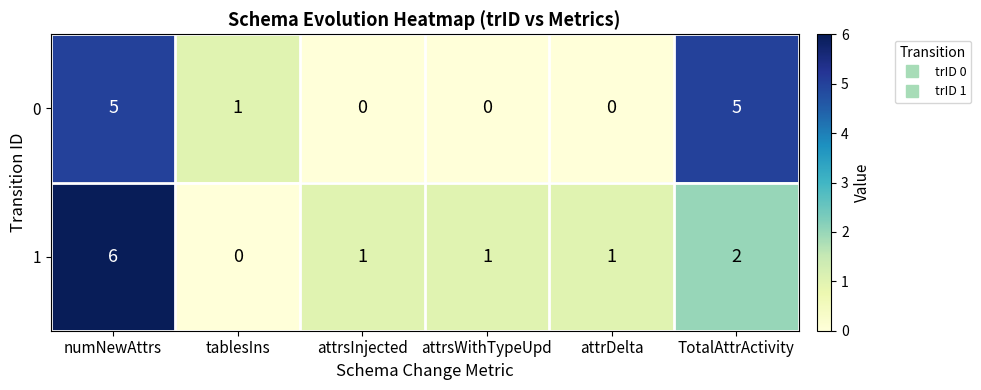

What is the sum of all 0 values?

11